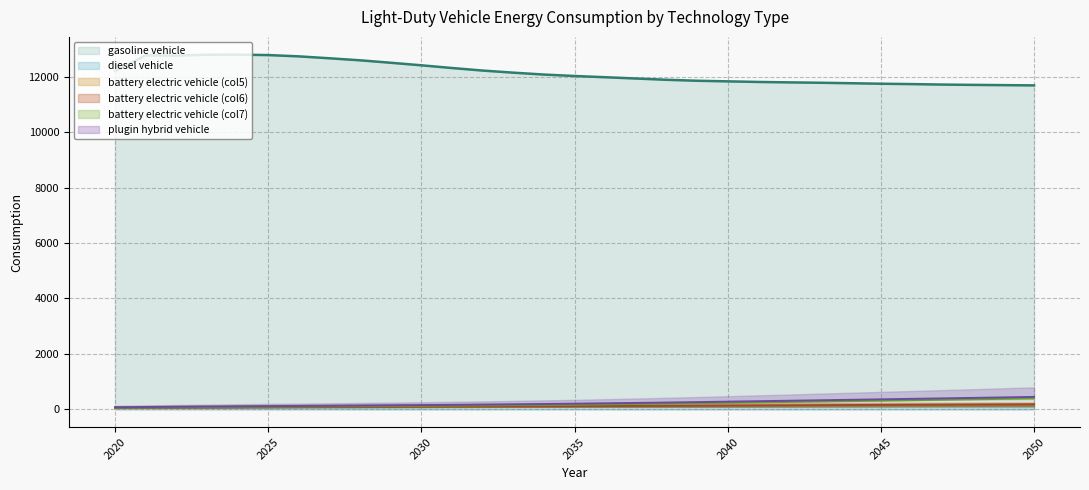

Which category has the lowest value across all series?

2020